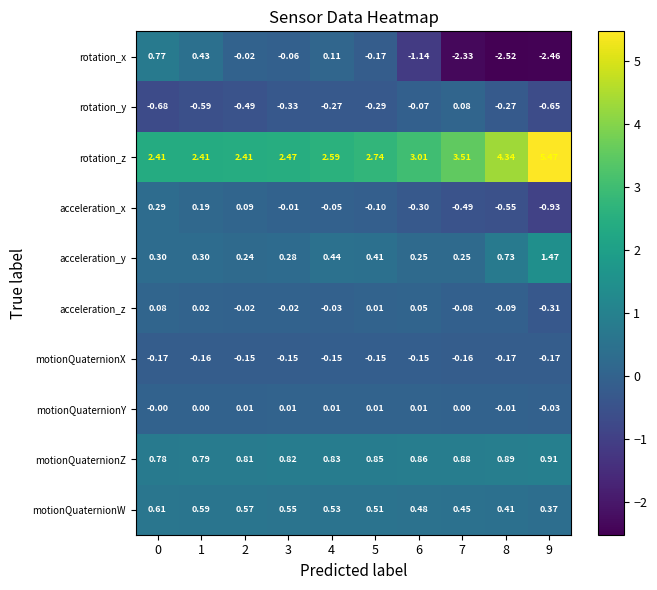

Is the value of motionQuaternionX at 0 greater than the value of rotation_z at 0?

No